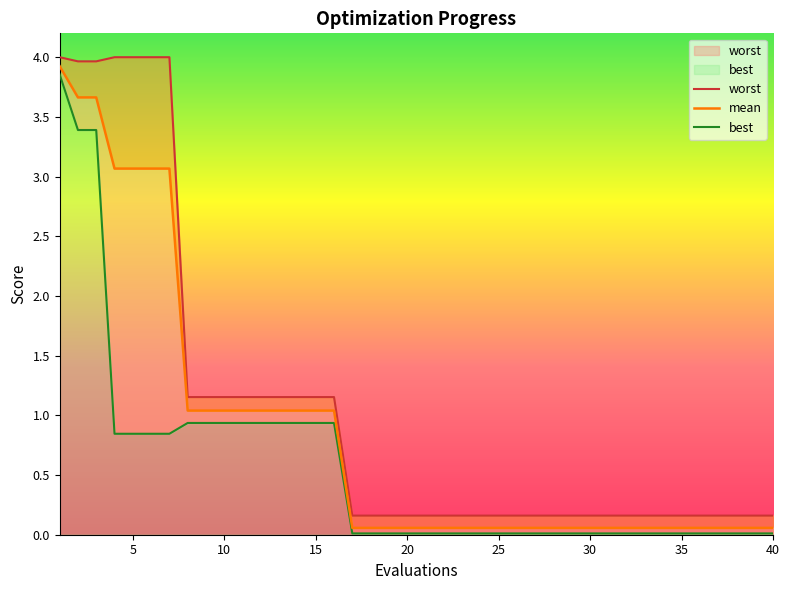

Which series changed the most between 10 and 18?

worst